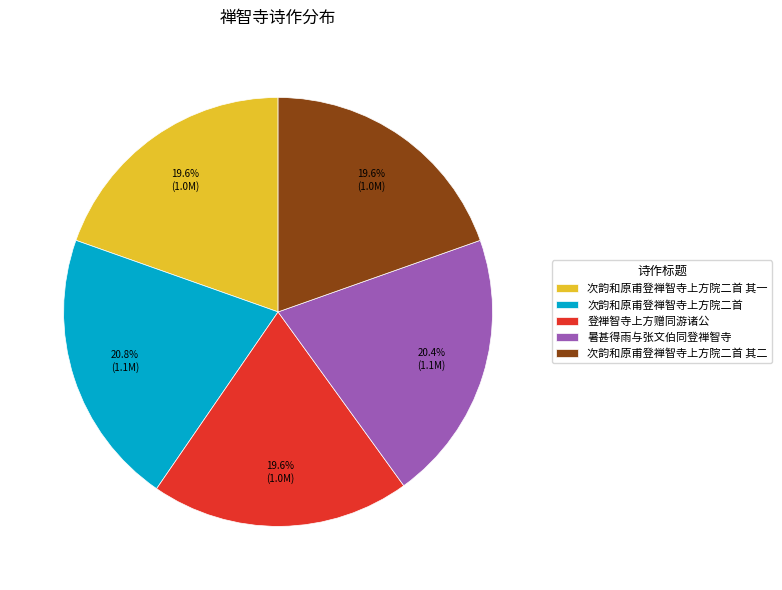

What percentage is NOT represented by 暑甚得雨与张文伯同登禅智寺?

79.6%